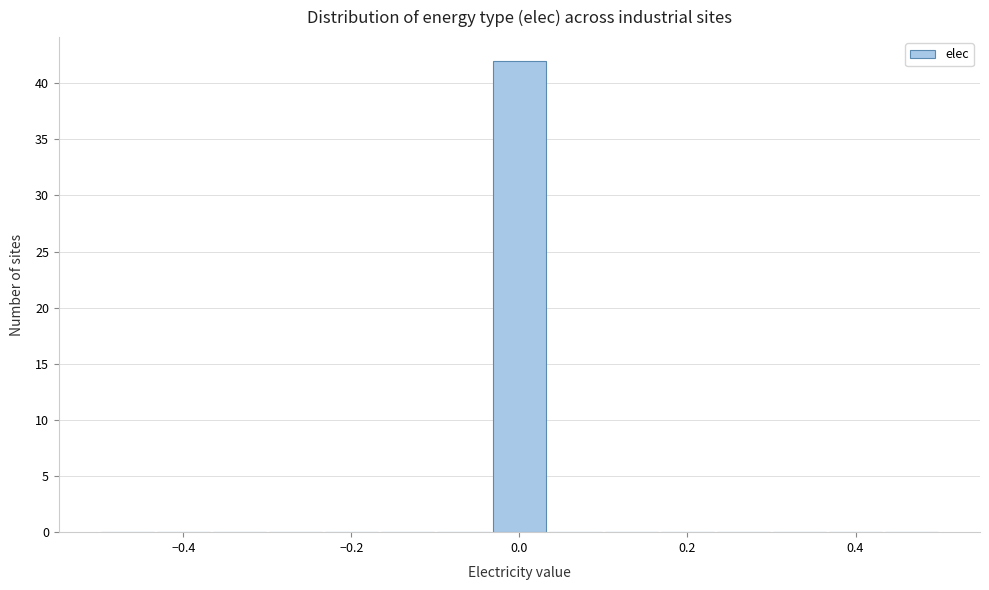

Read against the x-axis, roughly where is the centre of the tallest bar?

0.00